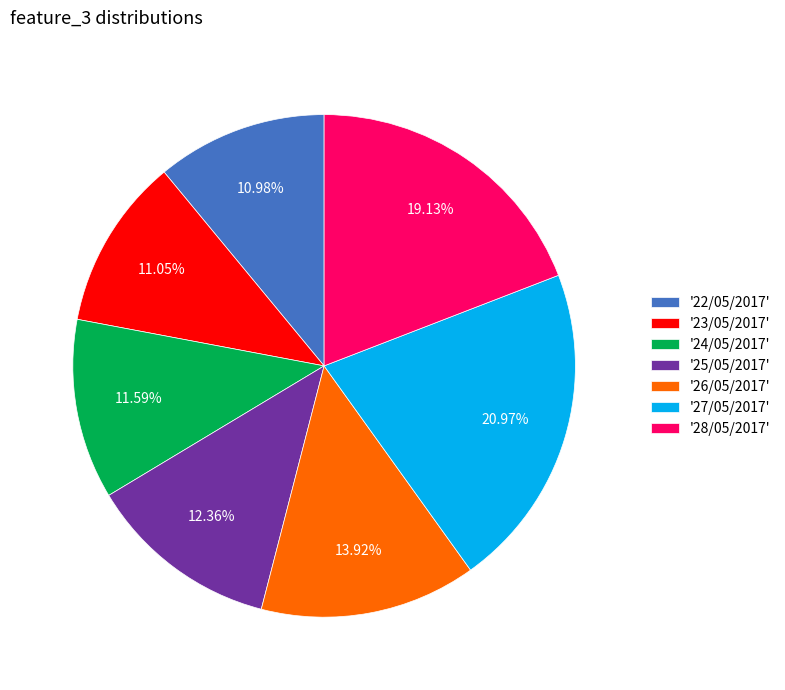

Is there any slice that represents more than half of the pie?

No